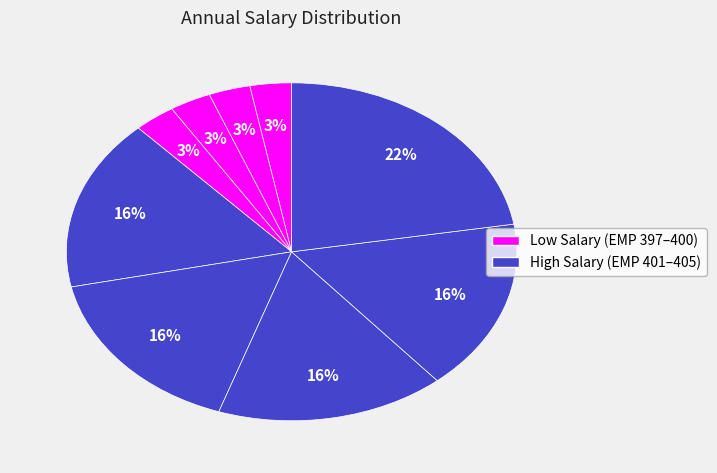

Count the number of slices in the pie.

9